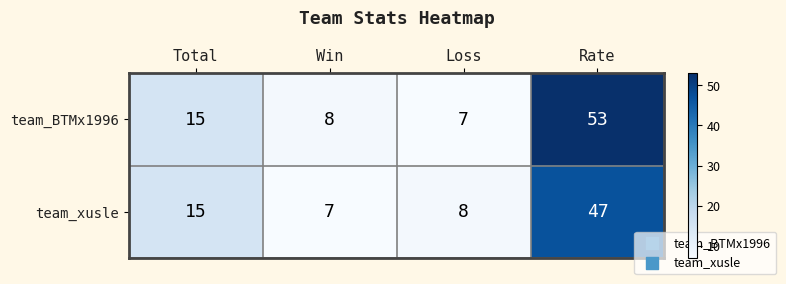

Rank the series at Loss from lowest to highest value.

team_BTMx1996, team_xusle